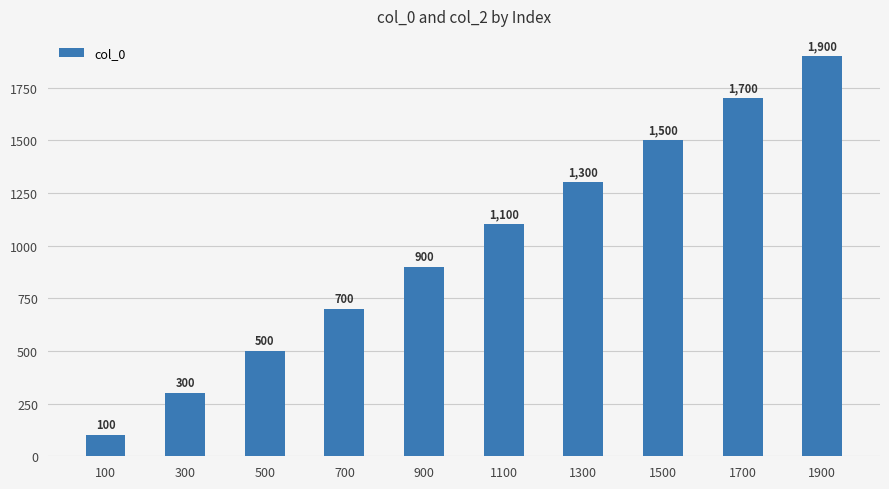

Which label corresponds to the smallest value in the chart?

100